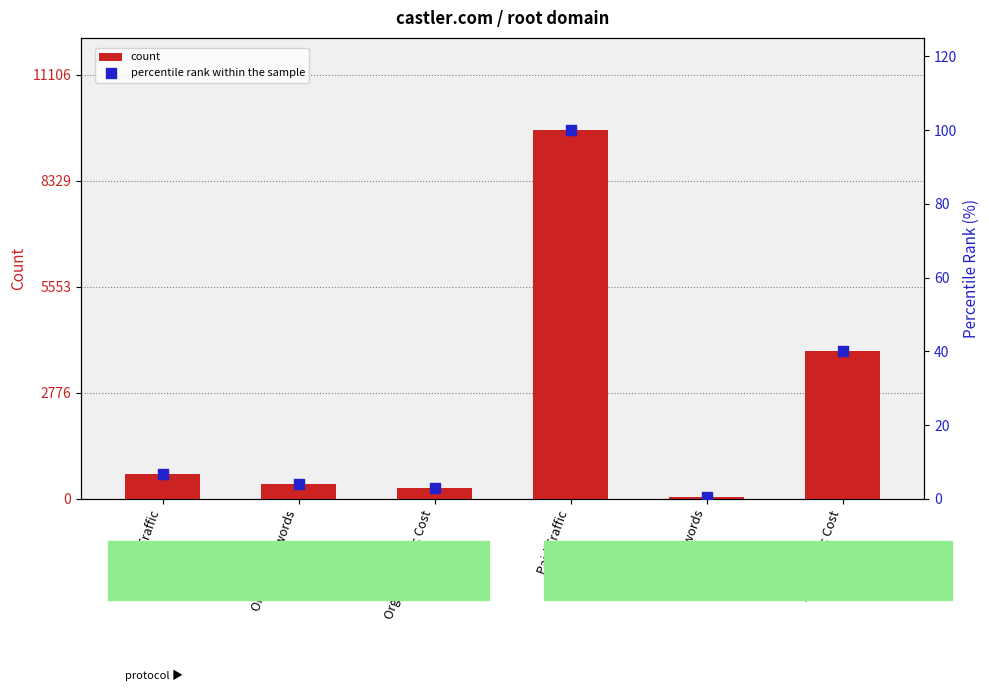

At how many categories does at least one series exceed 5647?

1